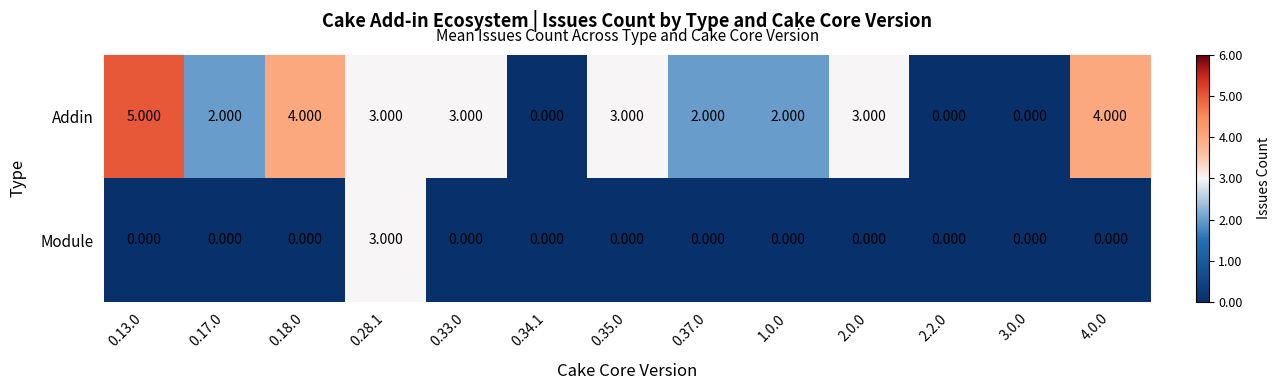

Which series has the widest spread of values?

Addin